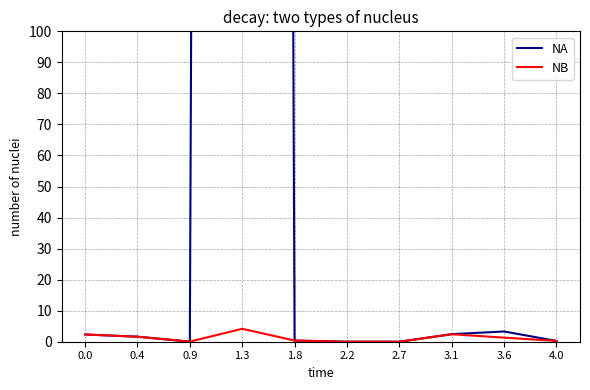

Is it true that NB equals 5.6 at 1.3?

False